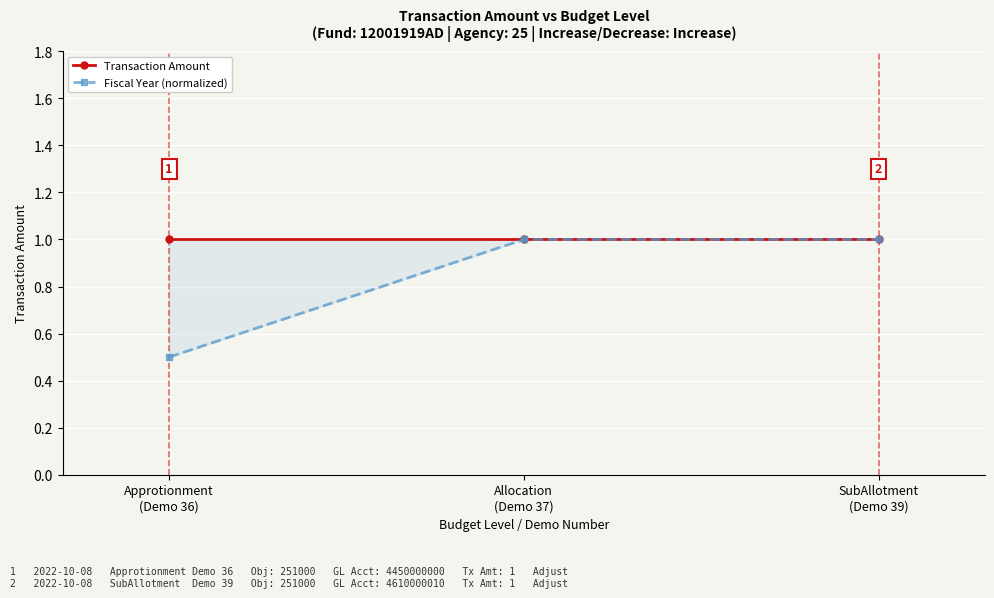

At which label does Fiscal Year (normalized) reach its minimum?

Approtionment
(Demo 36)